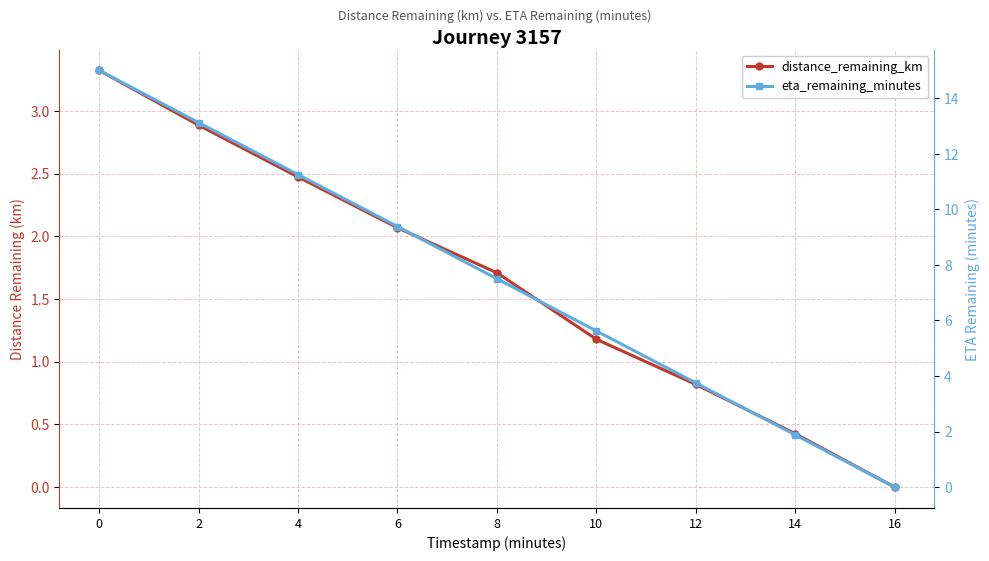

List the series in order of their peak value, lowest first.

distance_remaining_km, eta_remaining_minutes